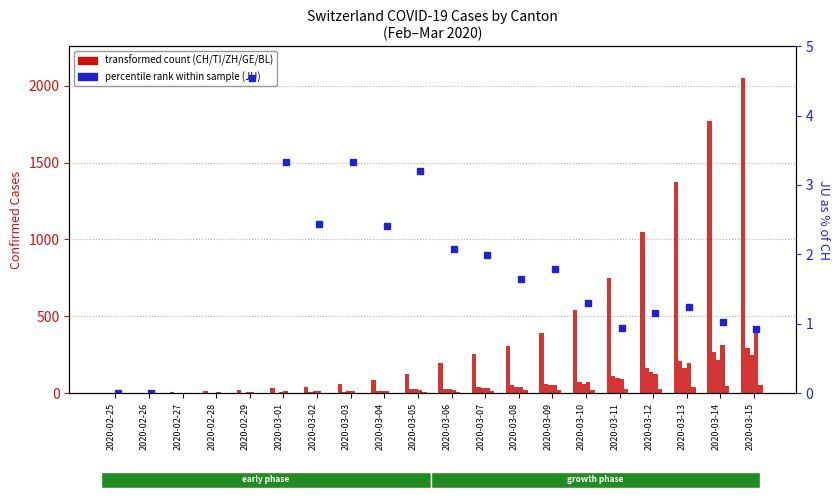

The BL series shows 40.8 at 2020-03-11. True or false?

False